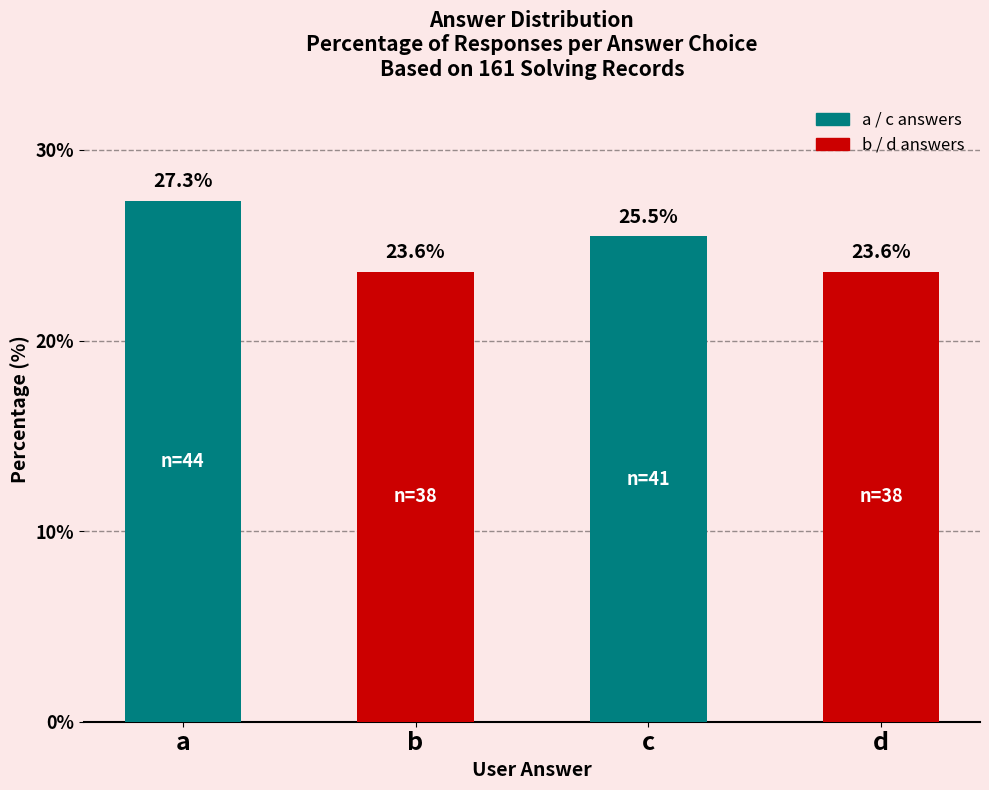

Reading right to left, transcribe all the data shown in this chart.

d=23.6	c=25.5	b=23.6	a=27.3